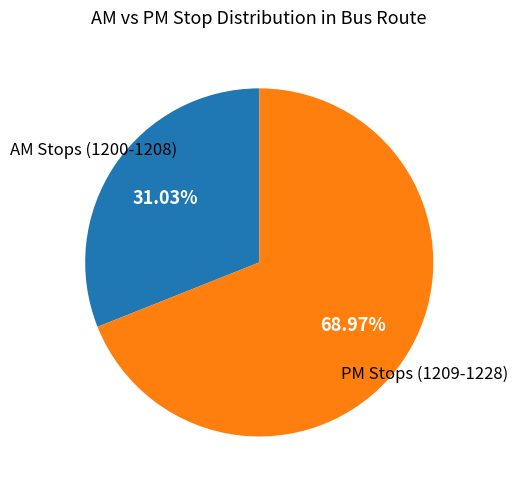

Does any single category account for the majority?

Yes